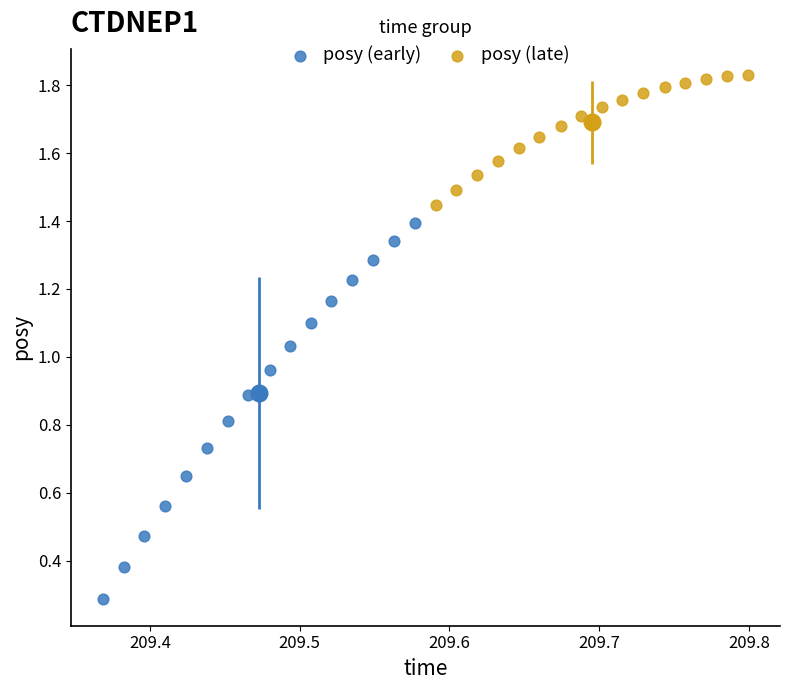

Which series has the widest spread of Y values?

posy (early)